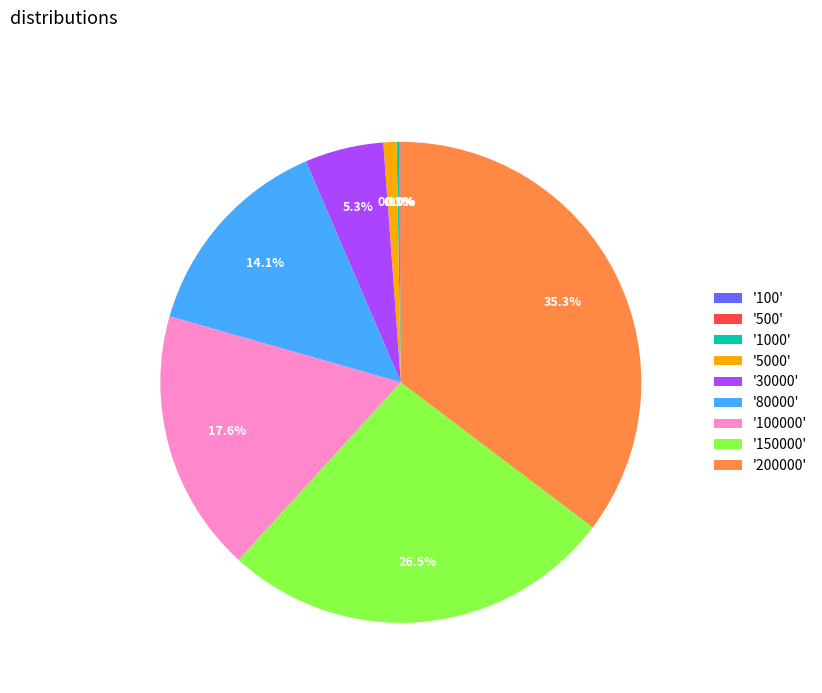

Is the sum of '5000' and '200000' greater than half?

No